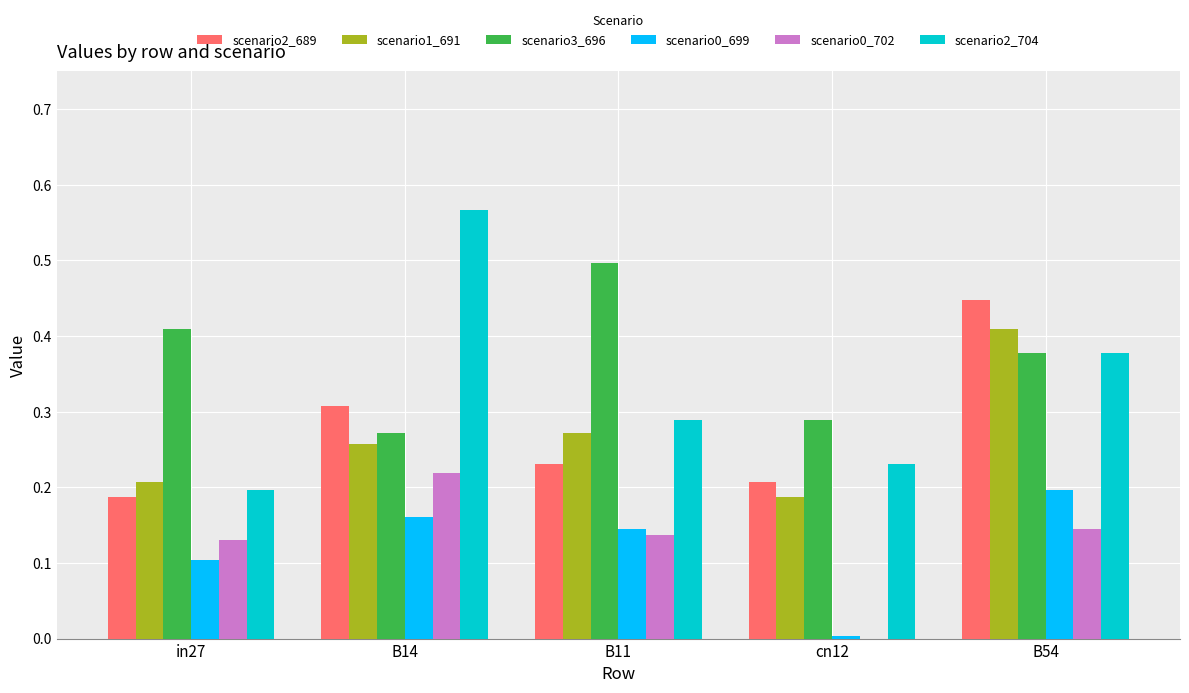

Are the bars horizontal?

No